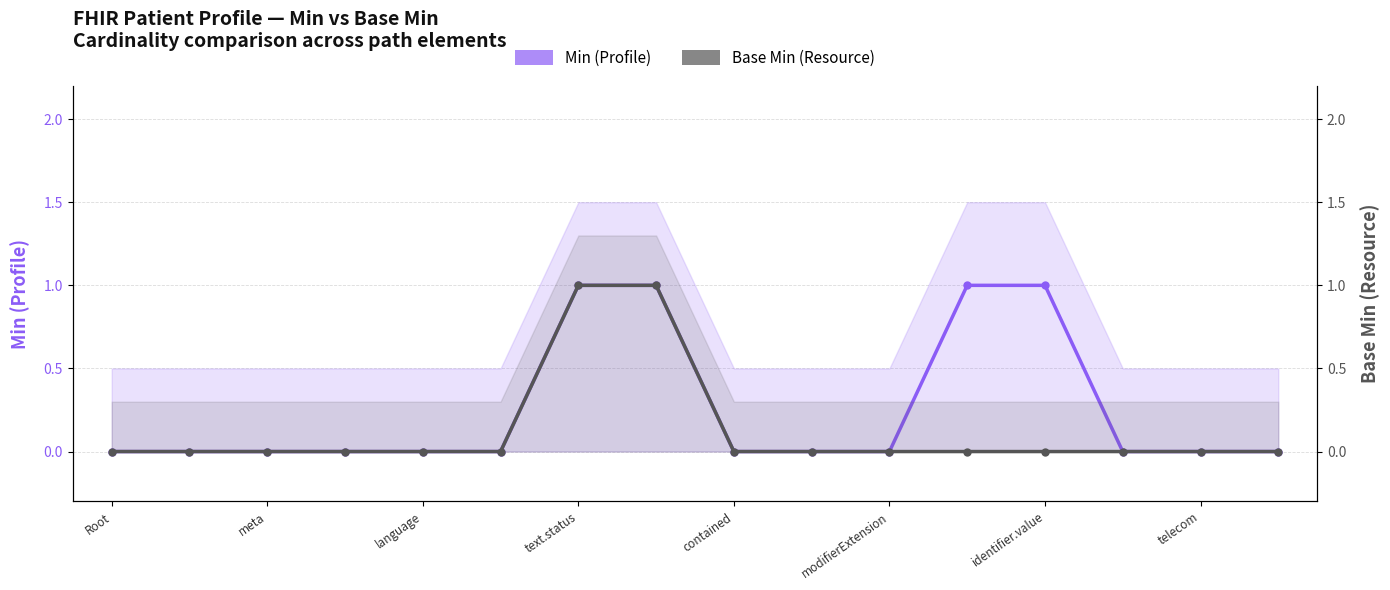

True or false: Base Min (Resource) and Min (Profile) intersect in this chart.

False